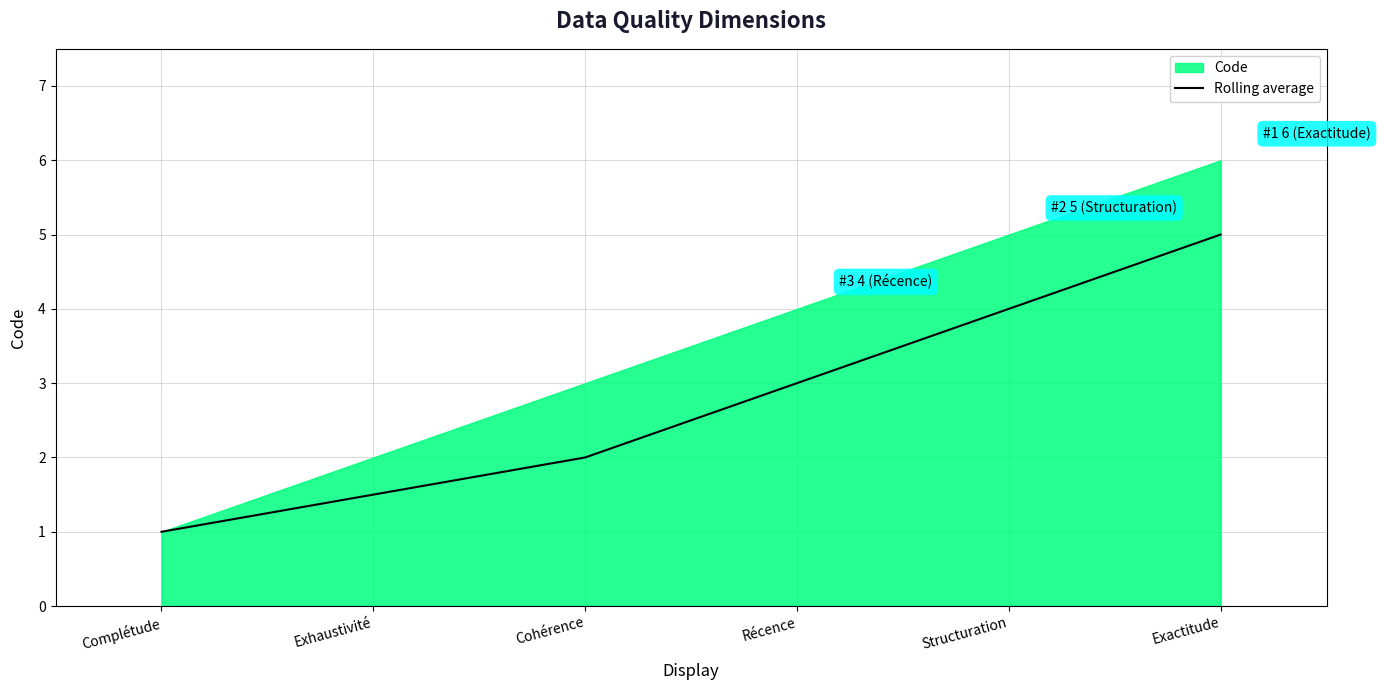

Reading left to right, transcribe all the data shown in this chart.

Complétude=1.0	Exhaustivité=1.5	Cohérence=2.0	Récence=3.0	Structuration=4.0	Exactitude=5.0